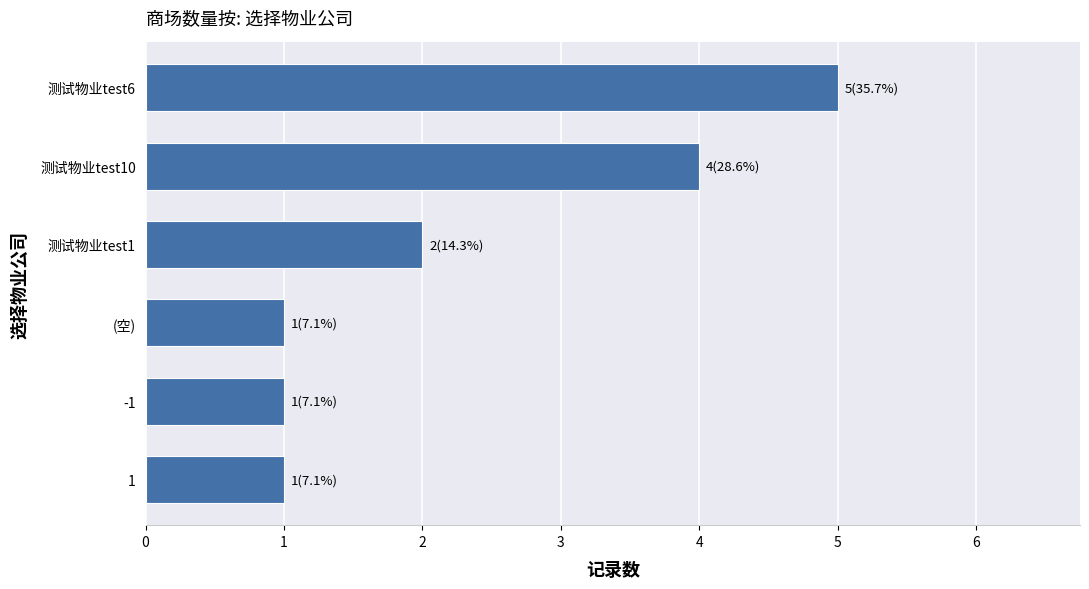

How many data points does each series have?

6